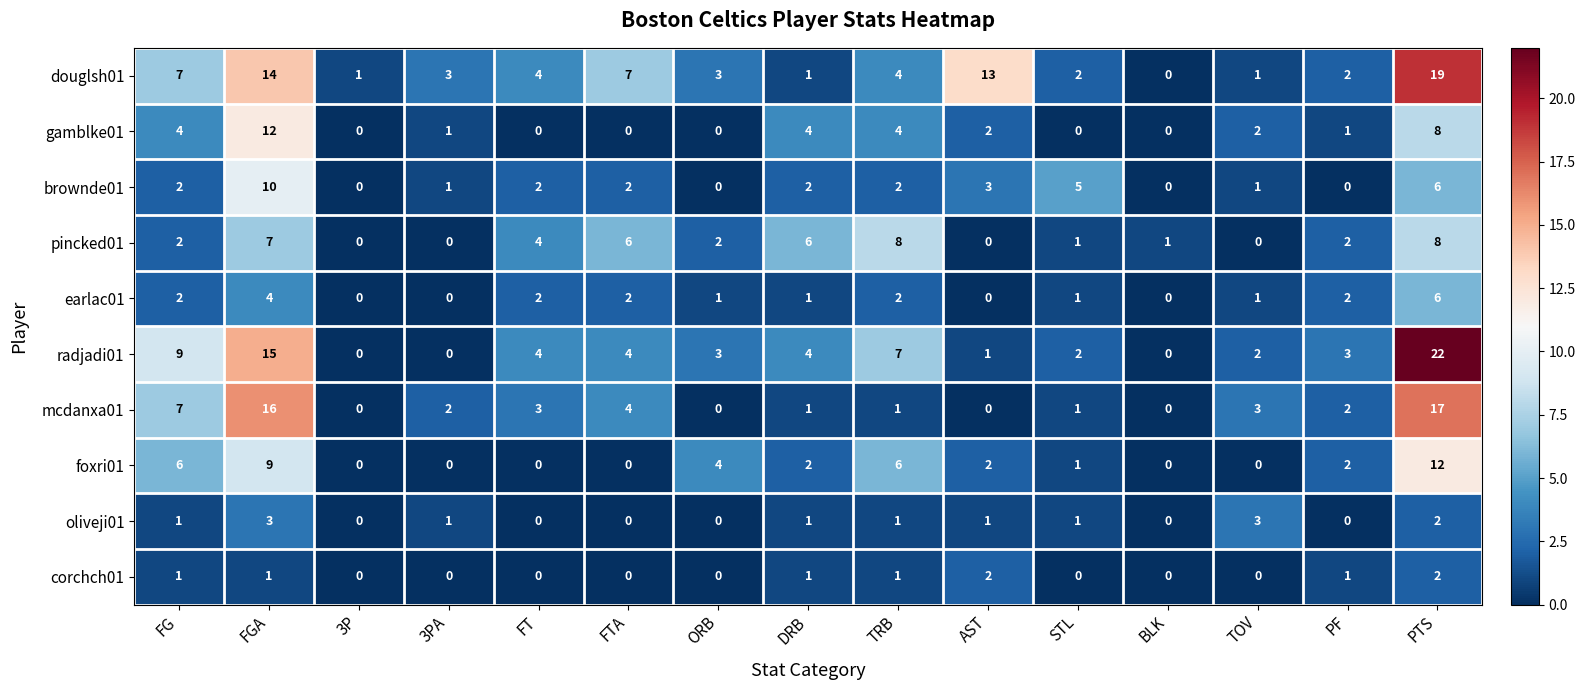

What is the difference between the maximum and minimum values in the radjadi01 series?

22